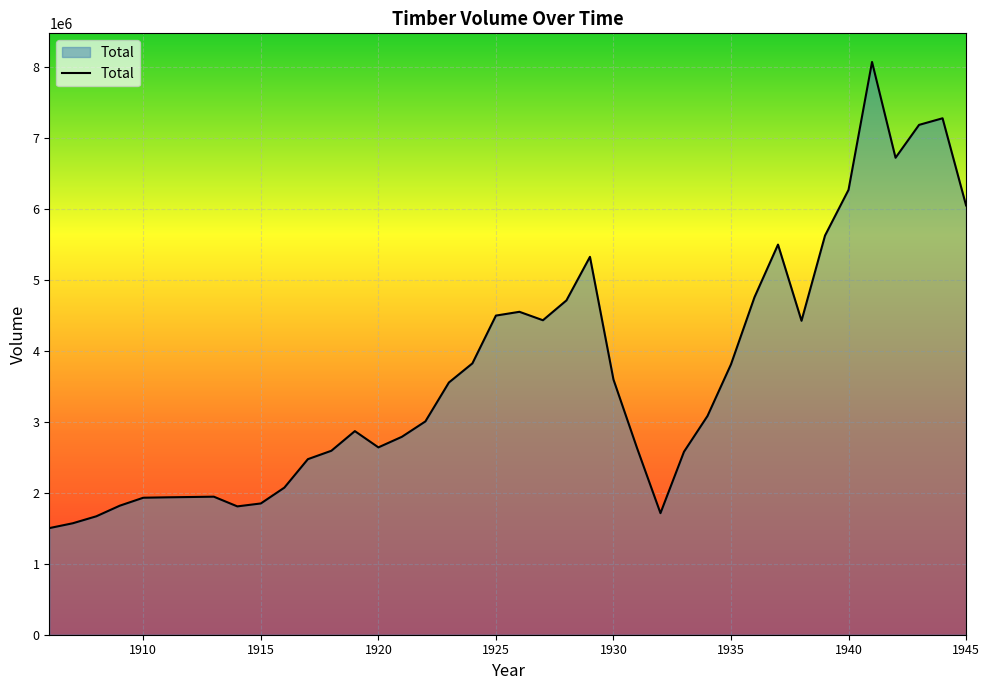

What is the difference between the maximum and minimum values?

6564626